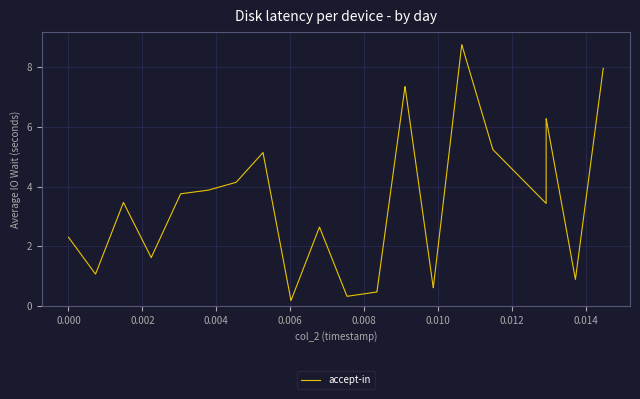

What is the difference between the maximum and minimum values?

8.6